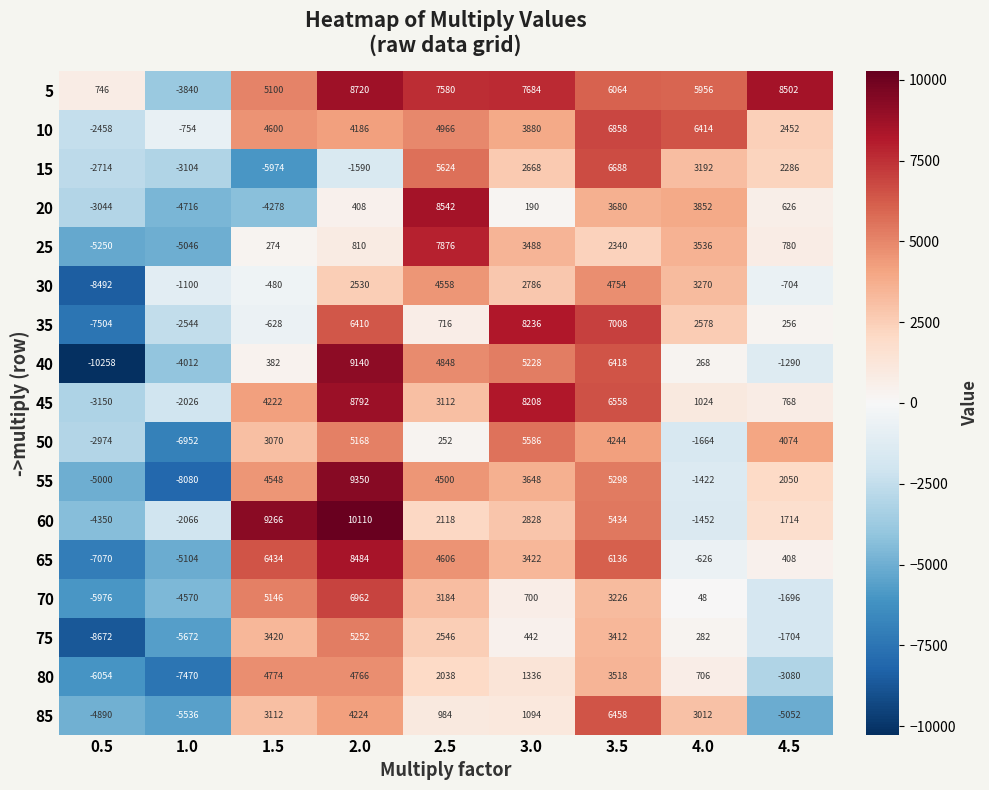

At which category is the sum across all series the highest?

2.0